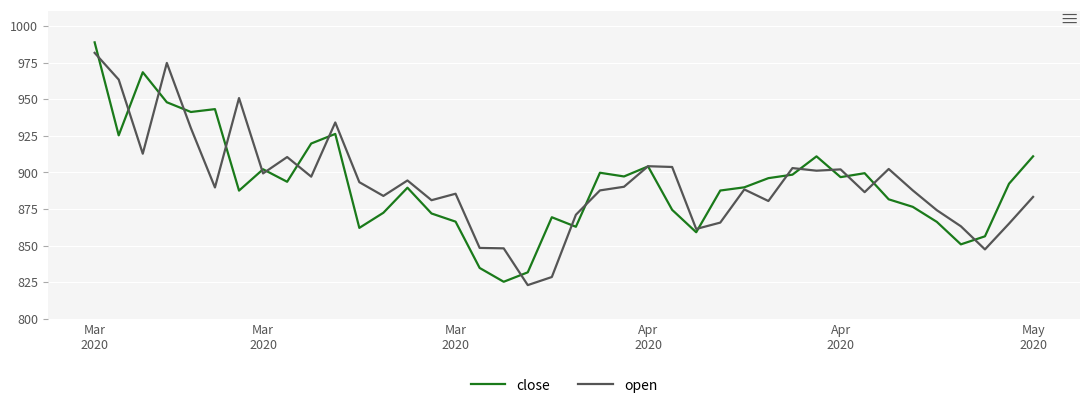

What is the greatest value displayed?

988.9